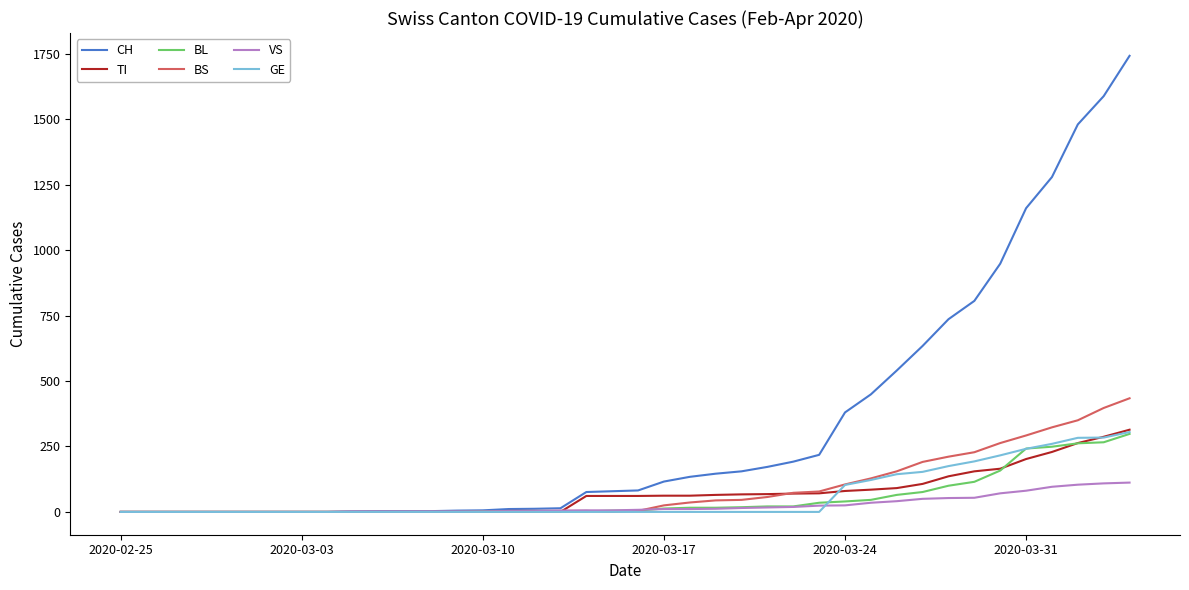

What is the highest value of the GE series?

305